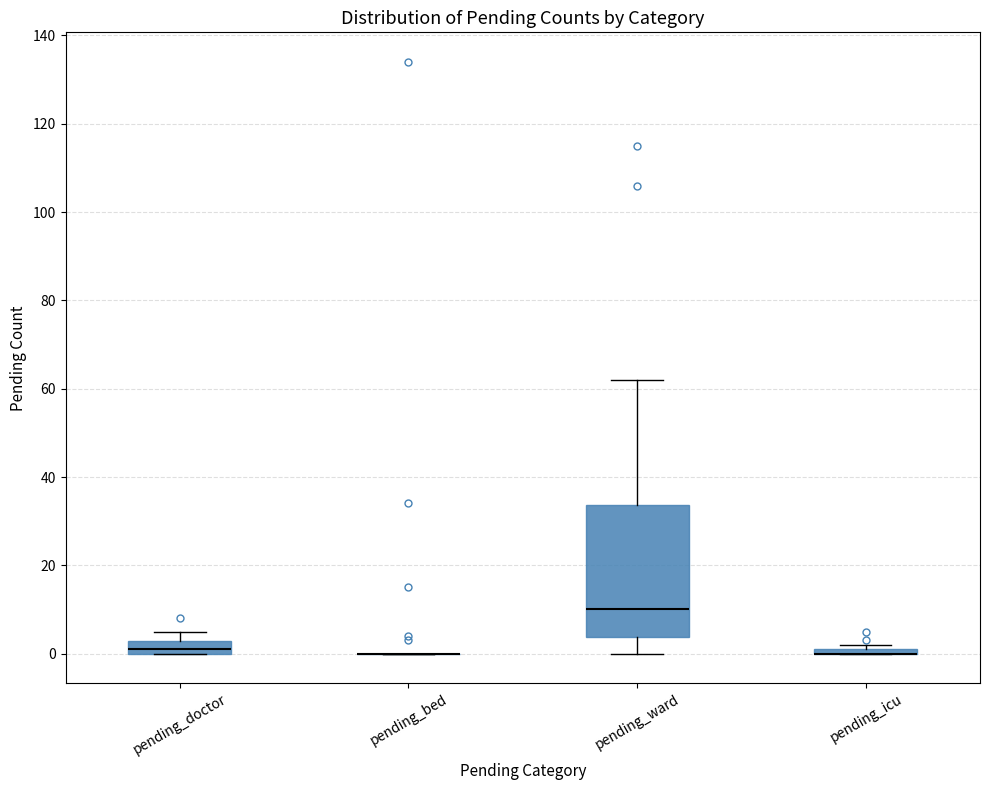

Comparing the boxes themselves (not the whiskers), which one is the tallest?

pending_ward